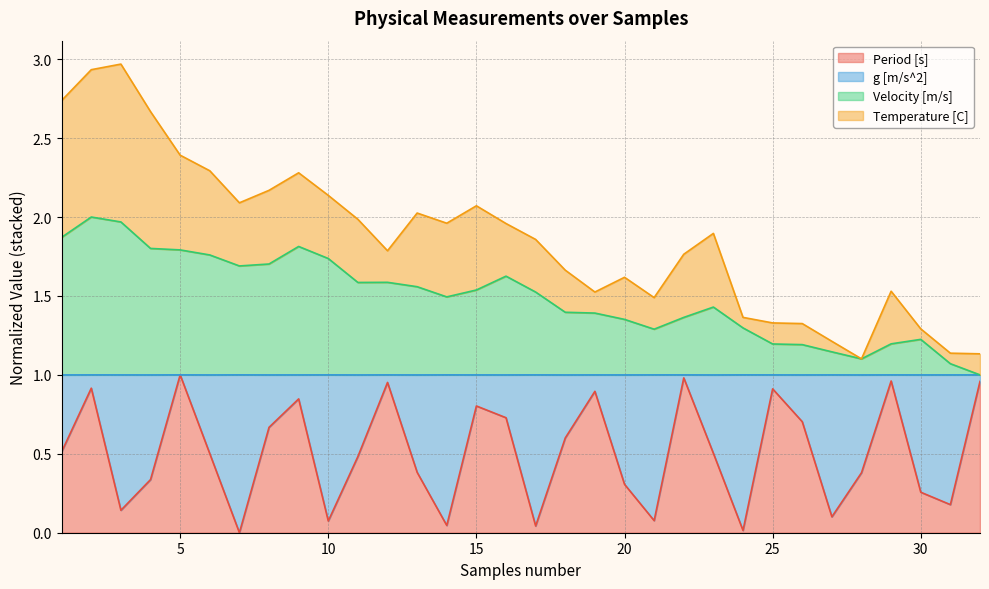

Read the Period [s] value at 20.

0.3